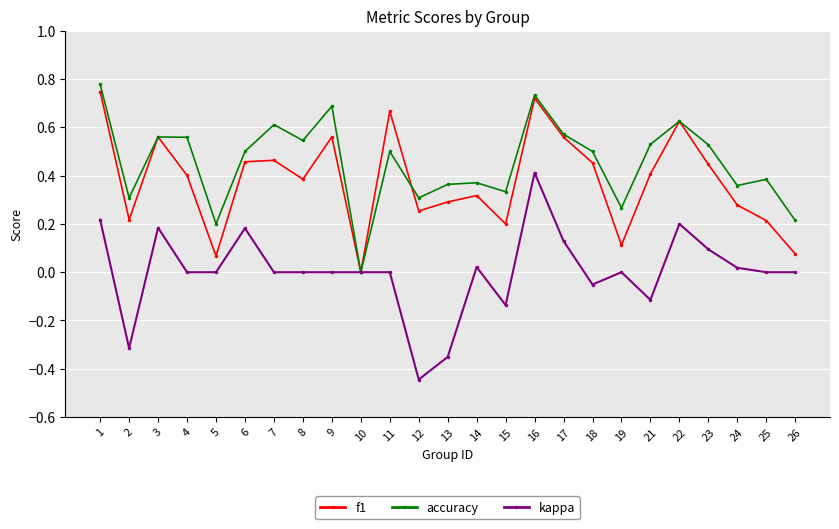

At 13, list the series in order from smallest to largest.

kappa, f1, accuracy